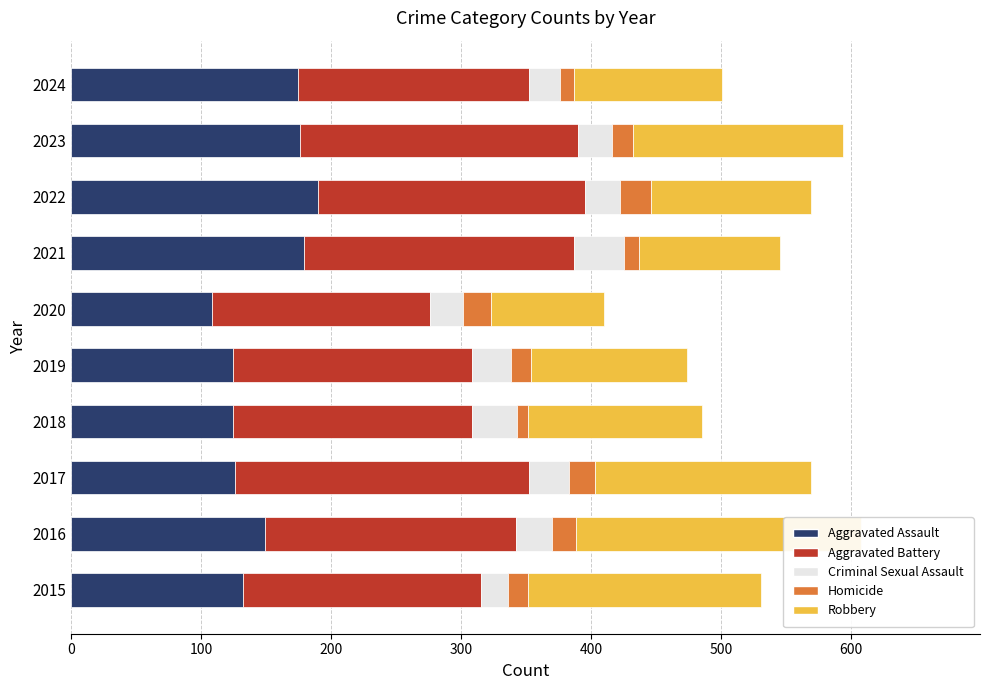

Which series has the largest range (max minus min)?

Robbery